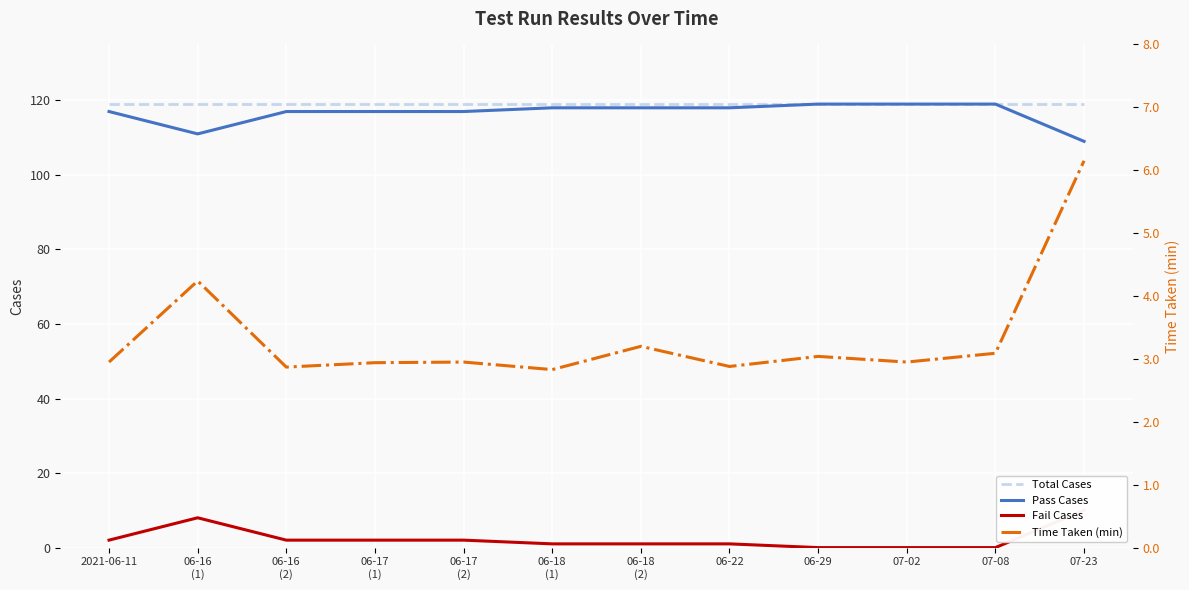

What are all the series names shown in the legend?

Total Cases, Pass Cases, Fail Cases, Time Taken (min)